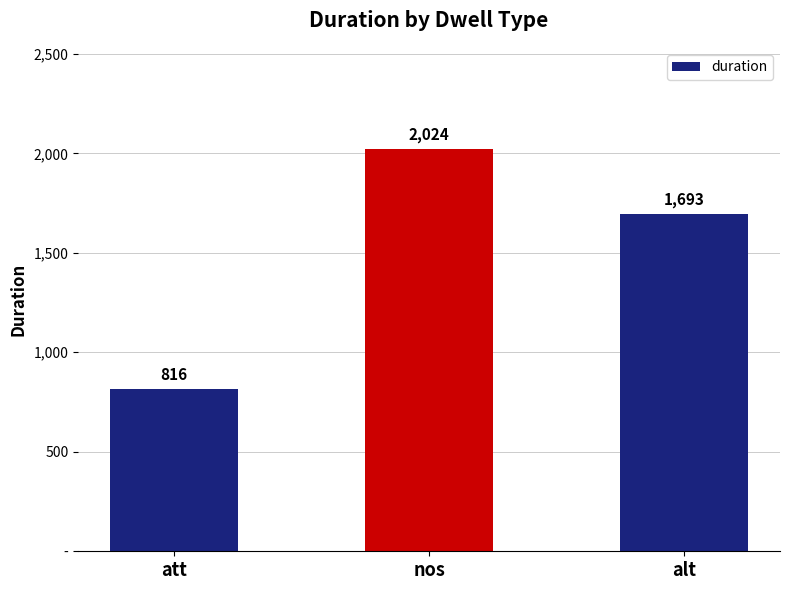

Between alt and nos, which is larger?

nos